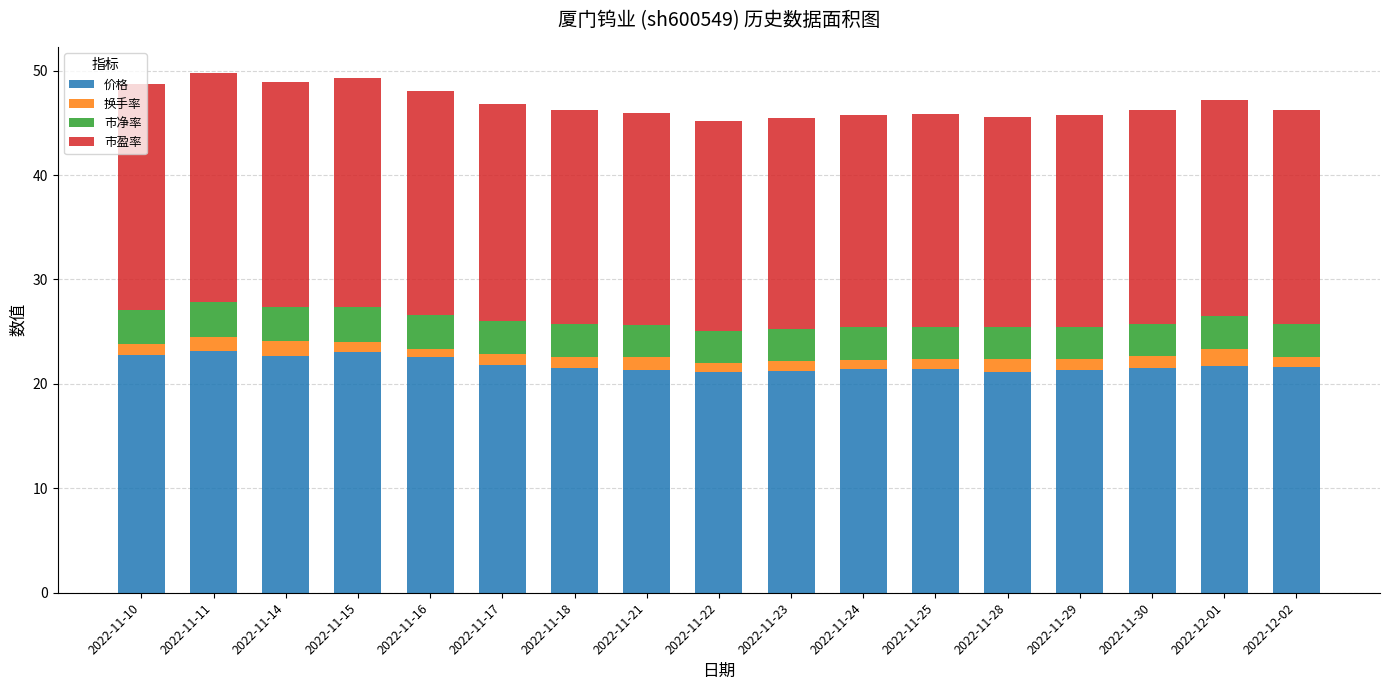

What is the sum of all 价格 values?

371.4